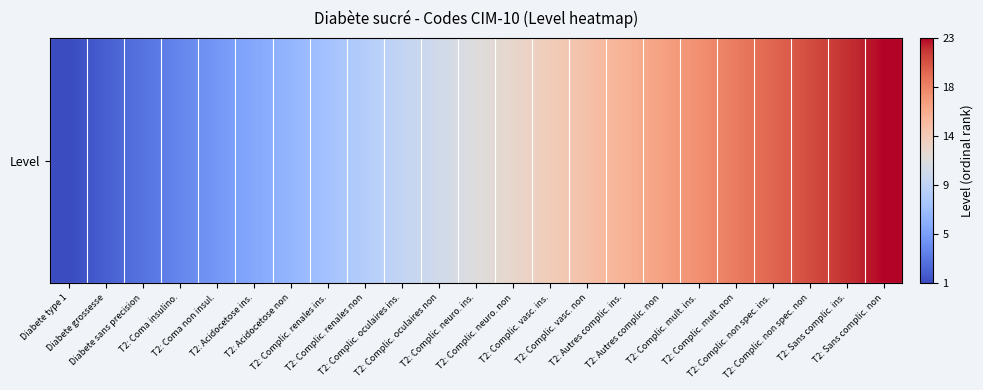

List the labels in order of value, smallest first.

Diabete type 1, Diabete grossesse, Diabete sans precision, T2: Coma insulino., T2: Coma non insul., T2: Acidocetose ins., T2: Acidocetose non, T2: Complic. renales ins., T2: Complic. renales non, T2: Complic. oculaires ins., T2: Complic. oculaires non, T2: Complic. neuro. ins., T2: Complic. neuro. non, T2: Complic. vasc. ins., T2: Complic. vasc. non, T2: Autres complic. ins., T2: Autres complic. non, T2: Complic. mult. ins., T2: Complic. mult. non, T2: Complic. non spec. ins., T2: Complic. non spec. non, T2: Sans complic. ins., T2: Sans complic. non